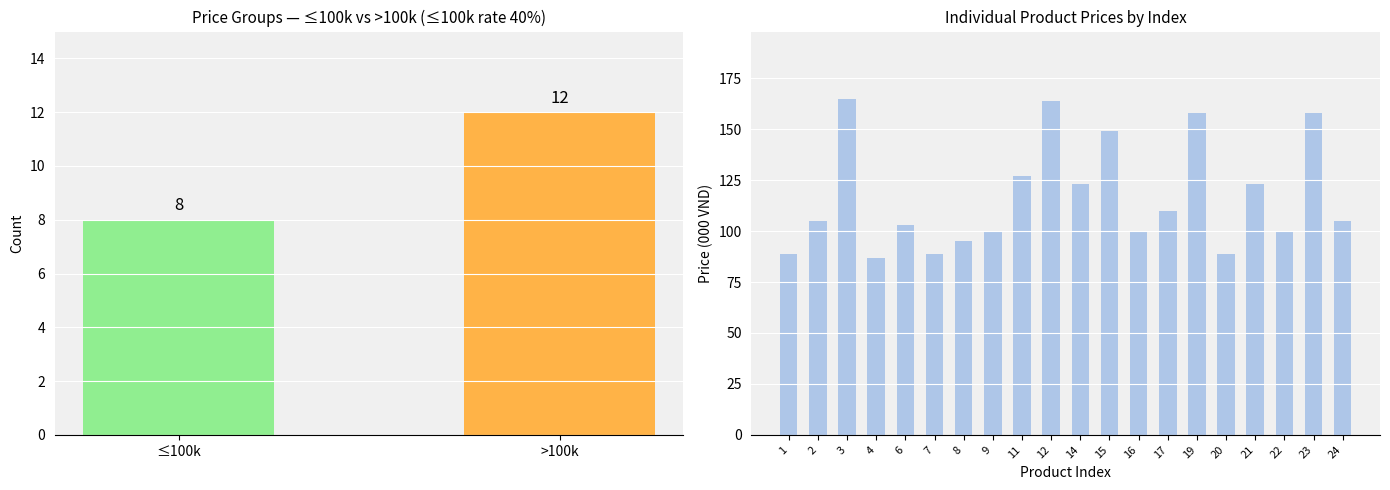

Where is the data nearest to the value 126?

11